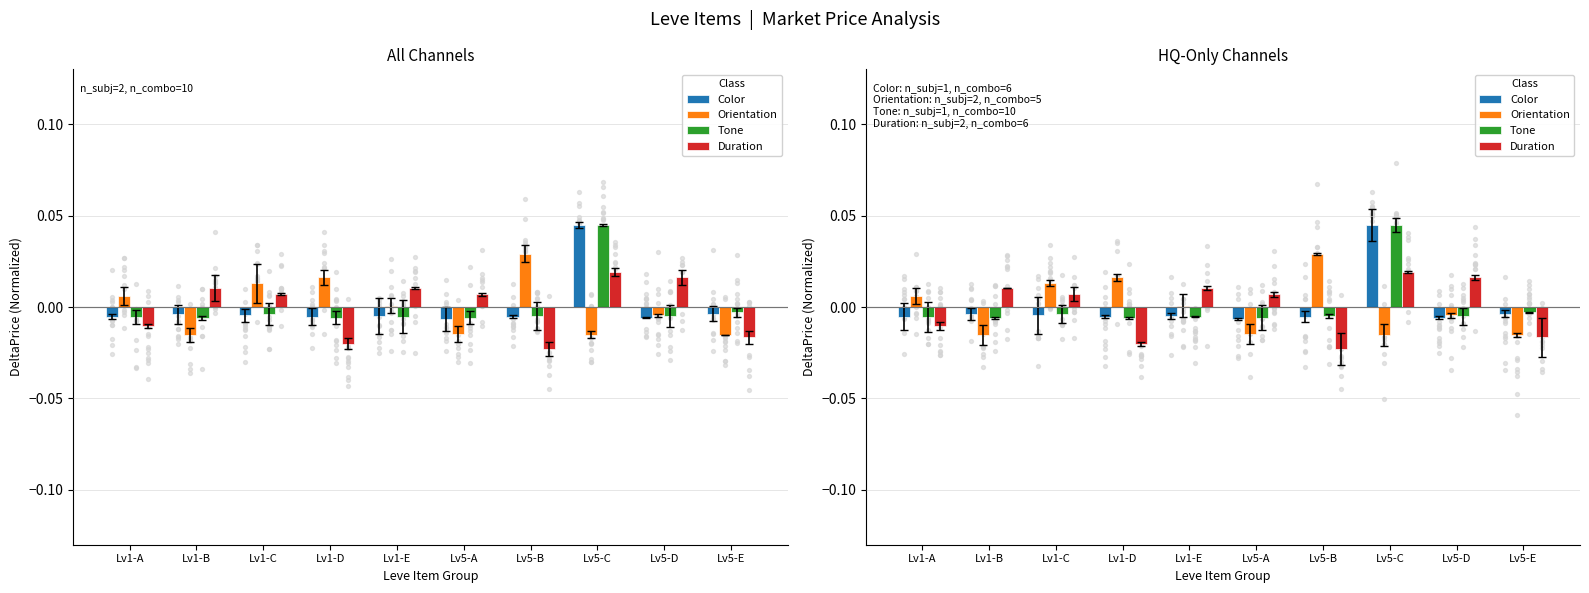

What are all the series names shown in the legend?

Color, Orientation, Tone, Duration